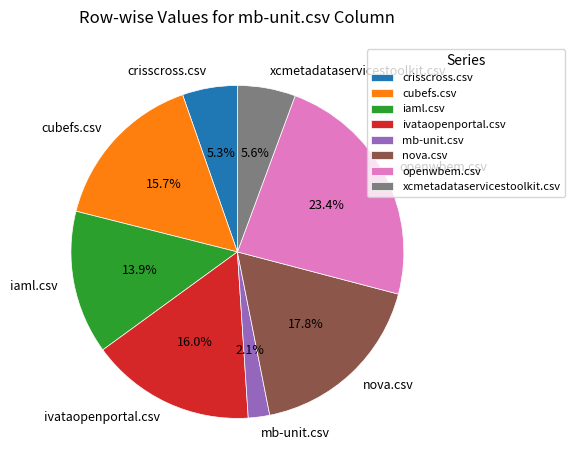

To the nearest percent, what percentage of the pie is xcmetadataservicestoolkit.csv?

6%